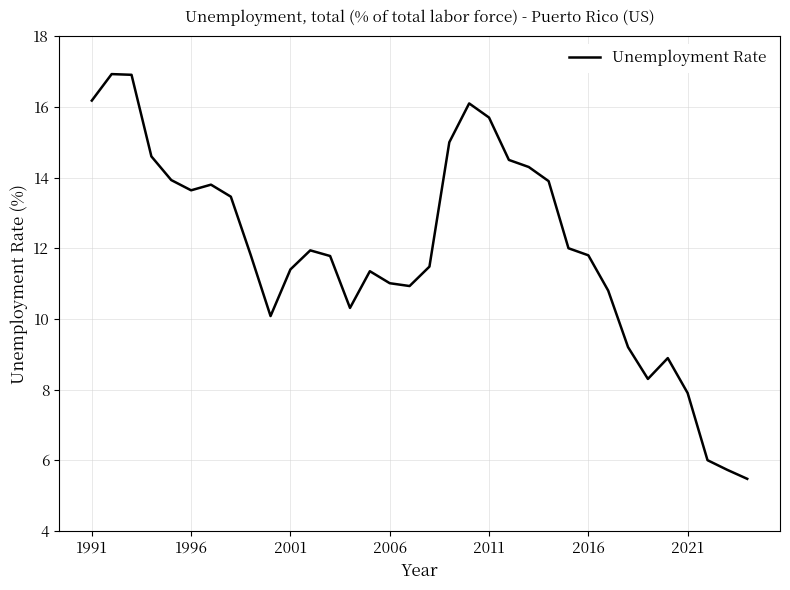

What is the difference between the maximum and minimum values?

11.5